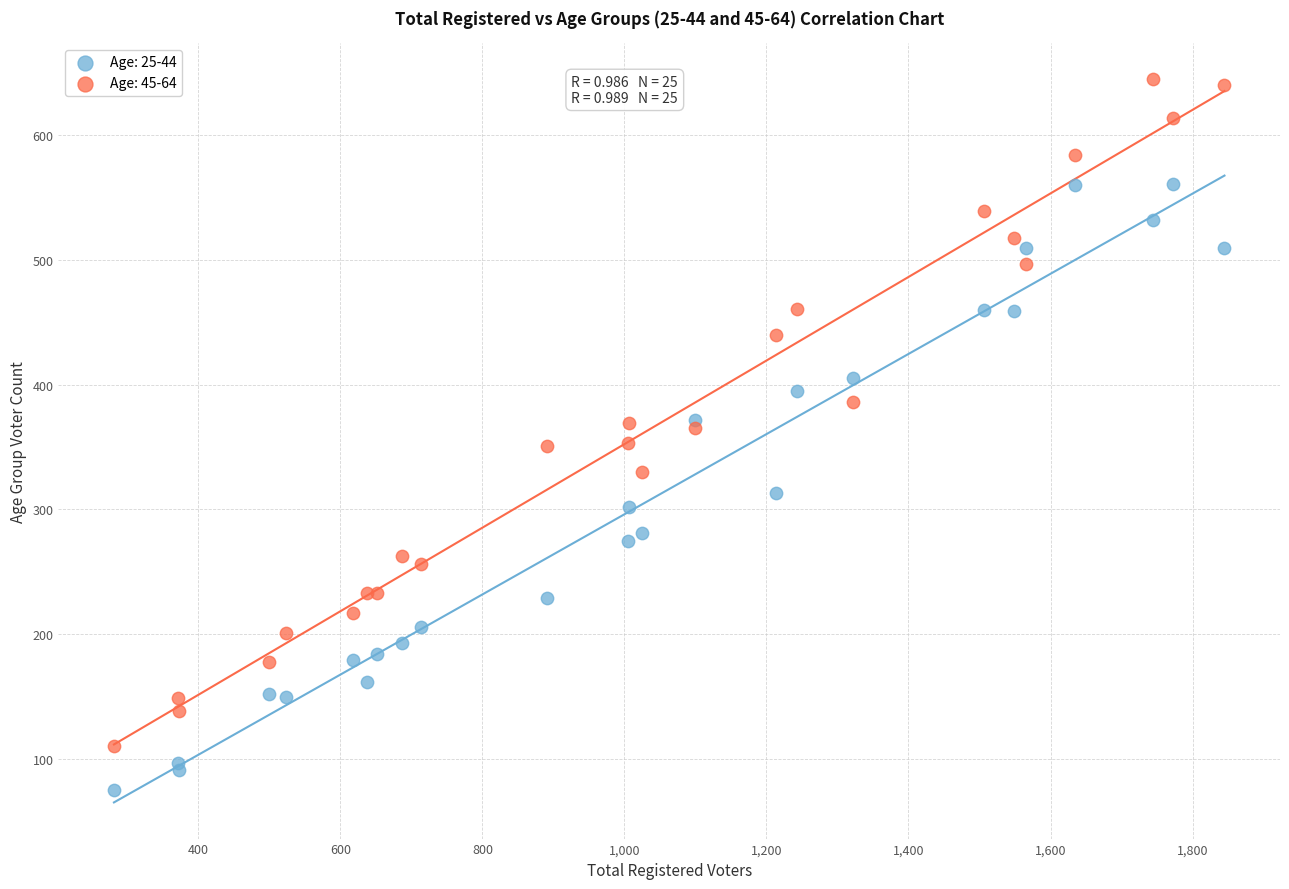

Which series has the largest Y range (max minus min)?

Age: 45-64